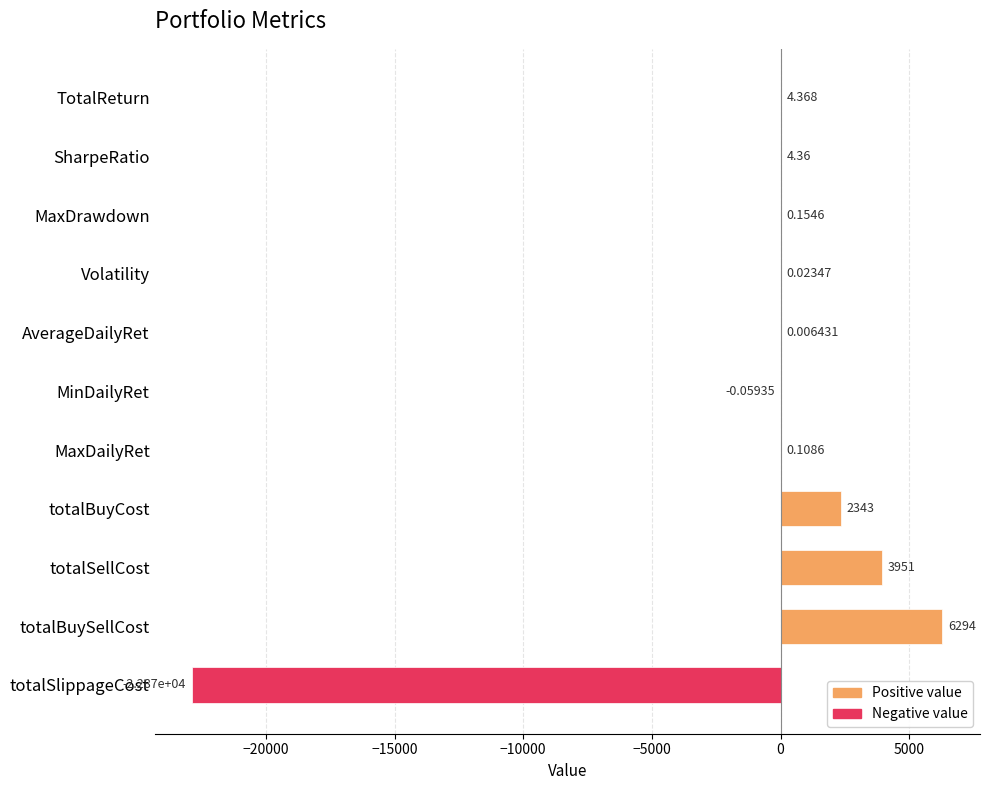

At which label is the value closest to -8286?

MinDailyRet